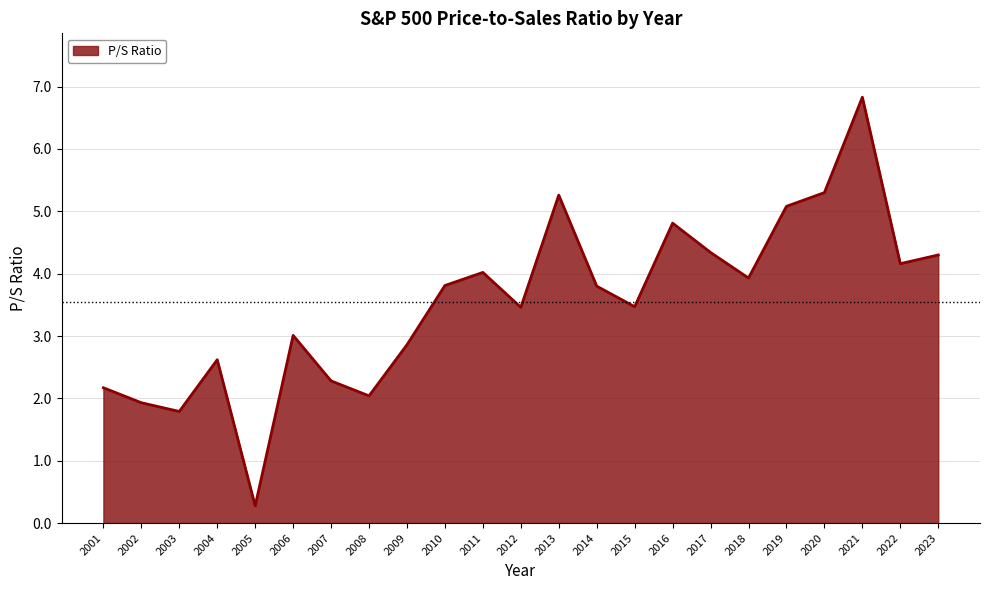

True or false: the data has more than 2 interior local peaks.

True